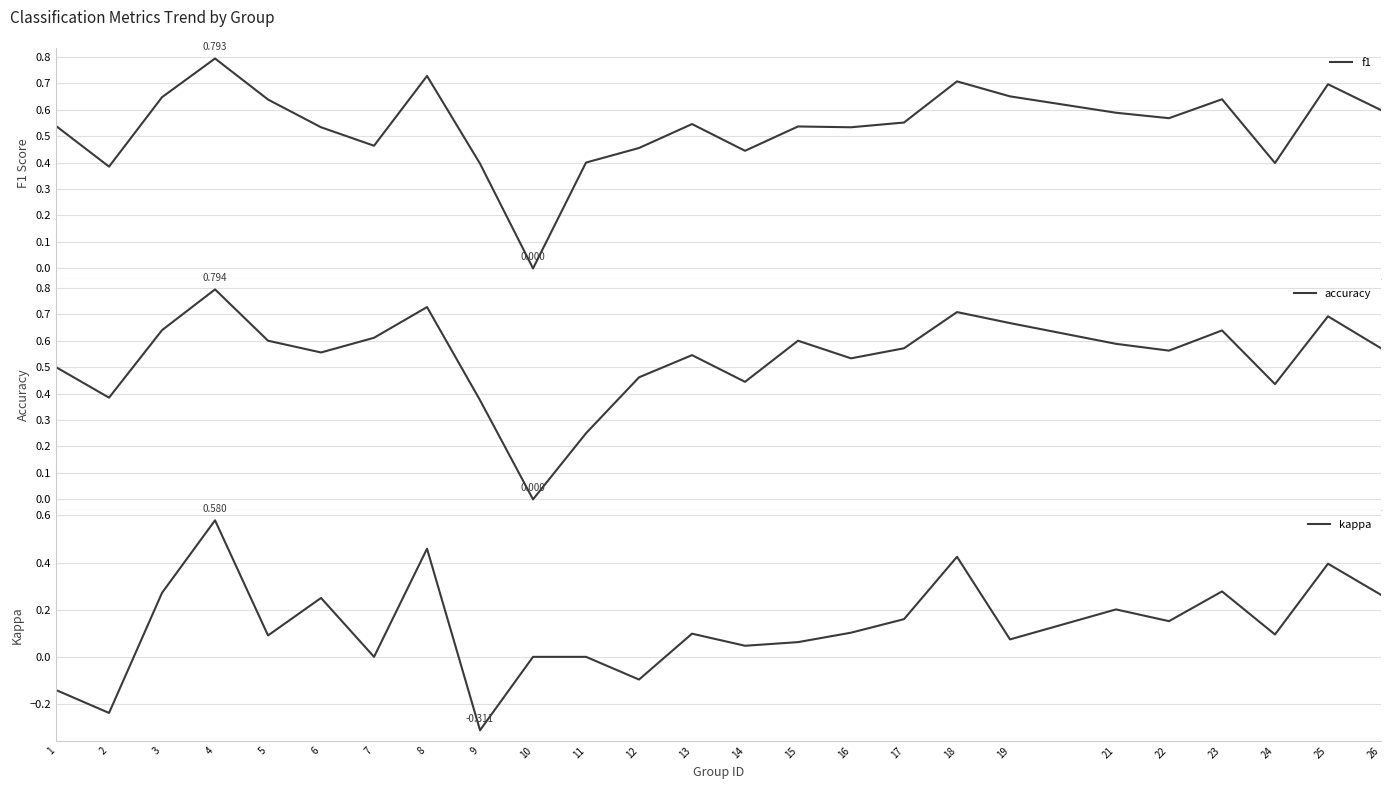

Rank the categories by f1 value from lowest to highest.

10, 2, 9, 24, 11, 14, 12, 7, 6, 16, 15, 1, 13, 17, 22, 21, 26, 5, 23, 3, 19, 25, 18, 8, 4